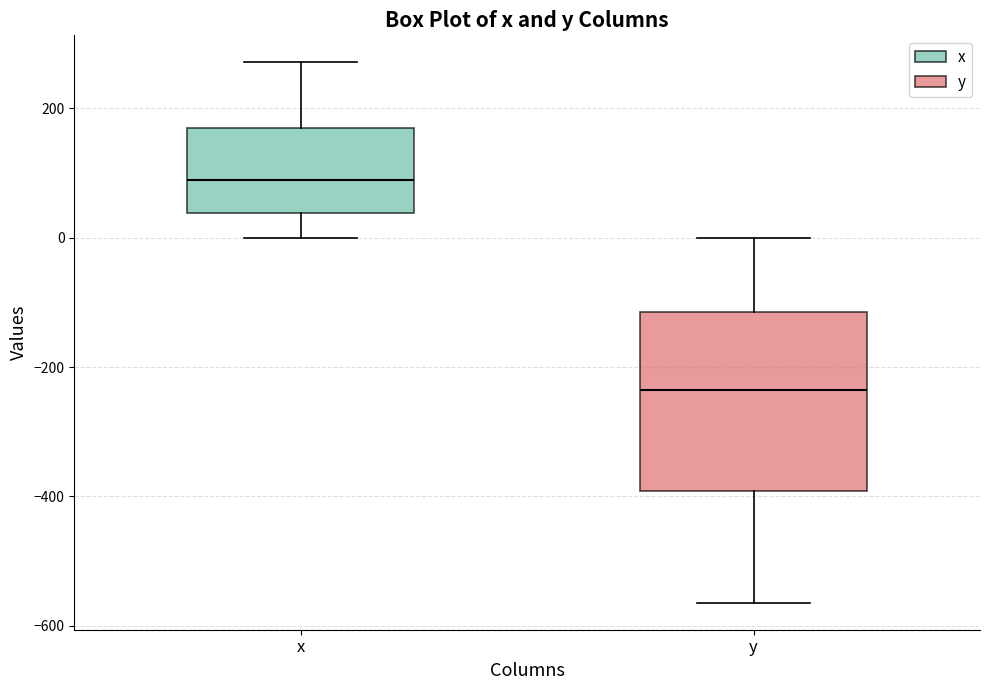

Which box's median line is the highest?

x